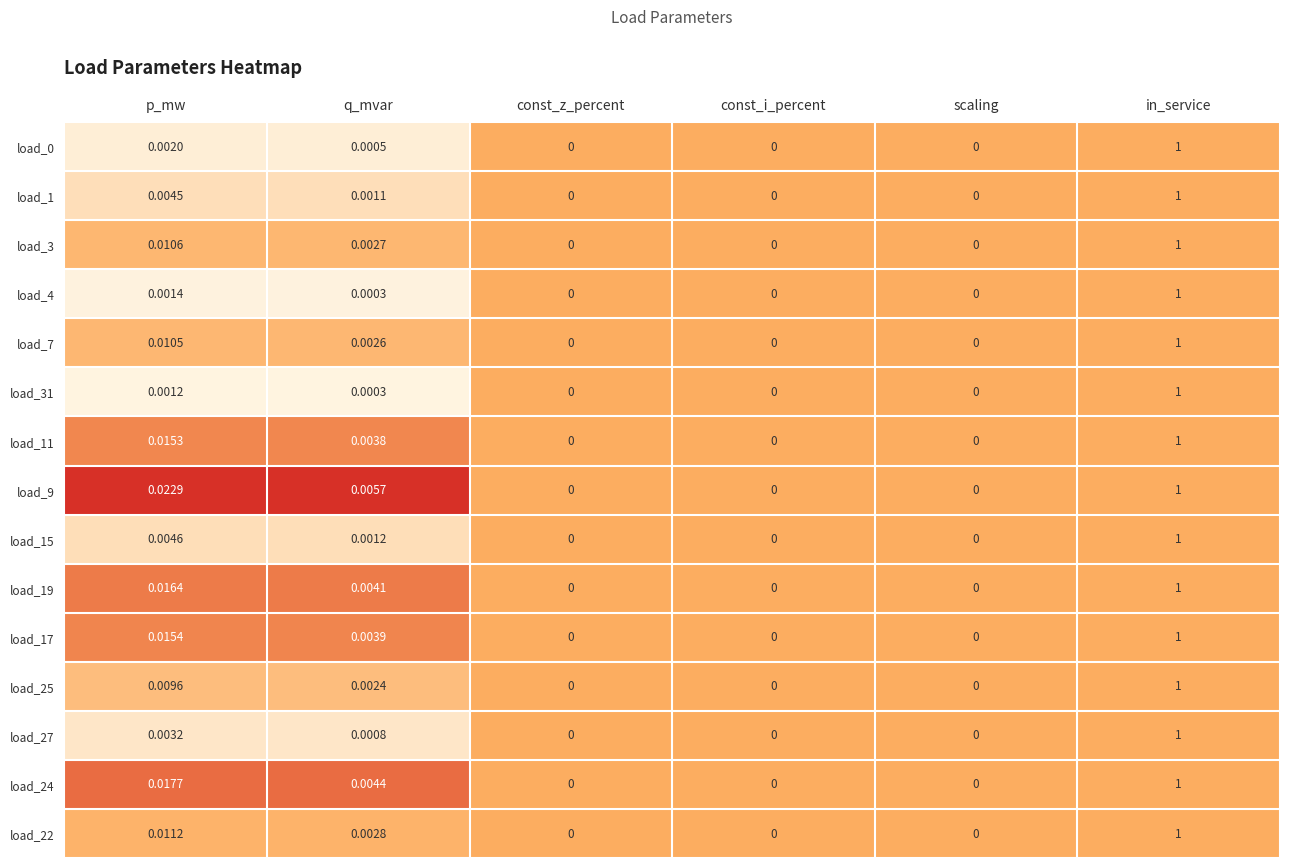

At which category is the sum across all series the highest?

in_service